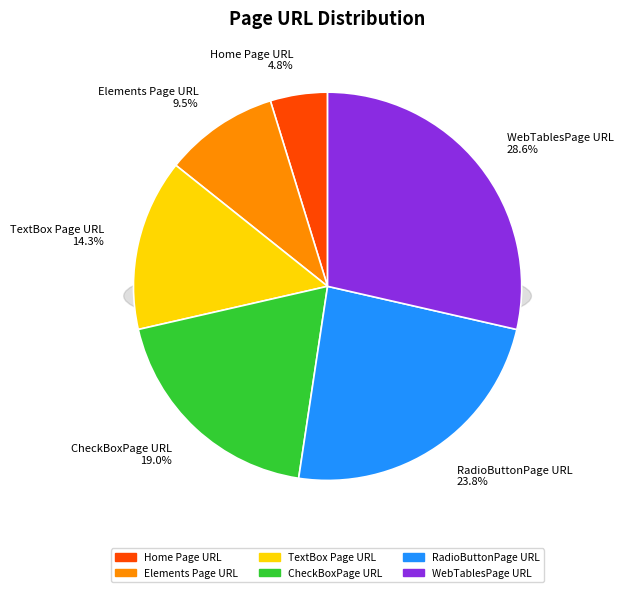

Does Home Page URL account for over 50% of the chart?

No